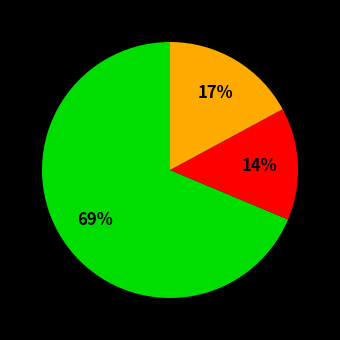

To the nearest percent, what is the average slice percentage?

33%